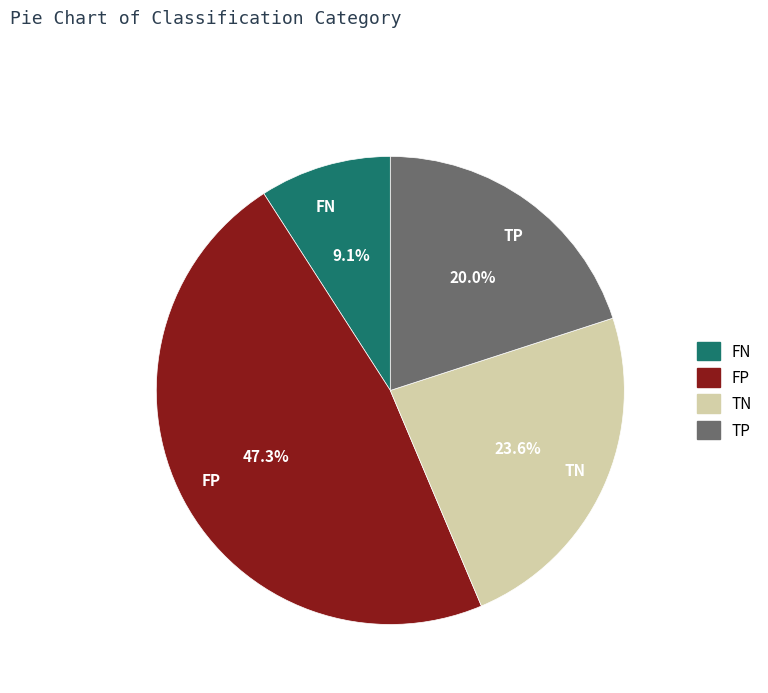

True or false: TP accounts for 11% of the total.

False